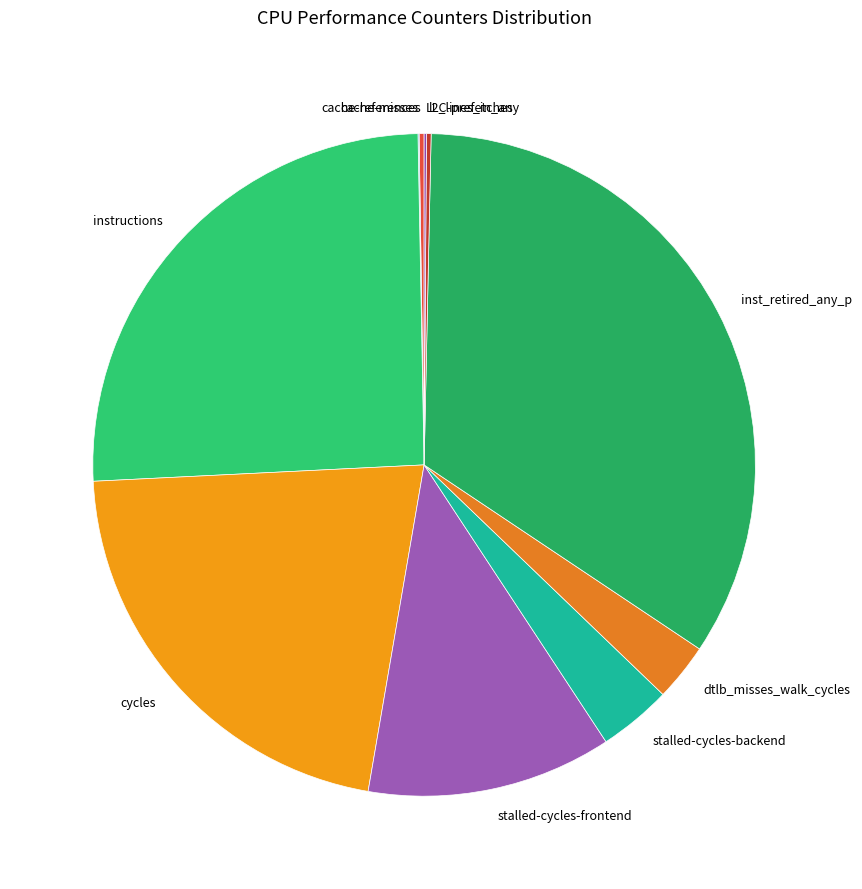

Combined, do dtlb_misses_walk_cycles and cycles account for over 50%?

No